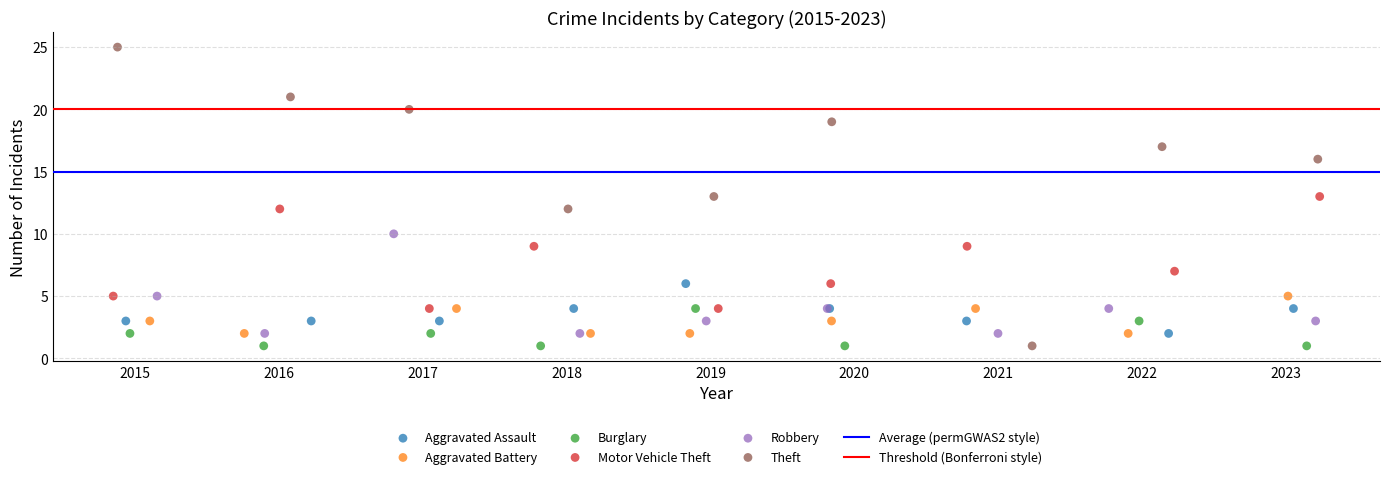

Which series reaches the maximum Y coordinate?

Theft